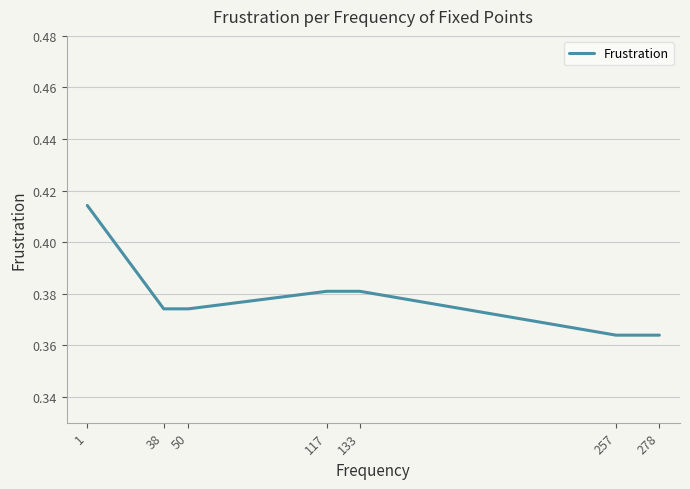

Count the number of categories in the chart.

7